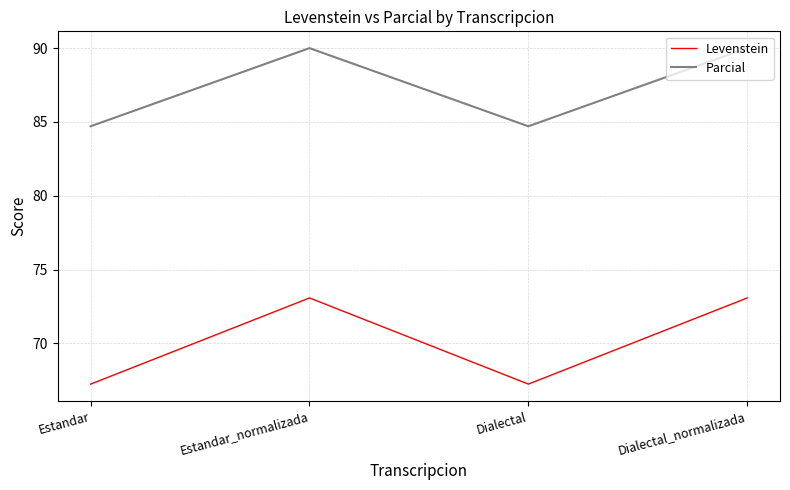

The value of Levenstein at Dialectal is 39.9. True or false?

False